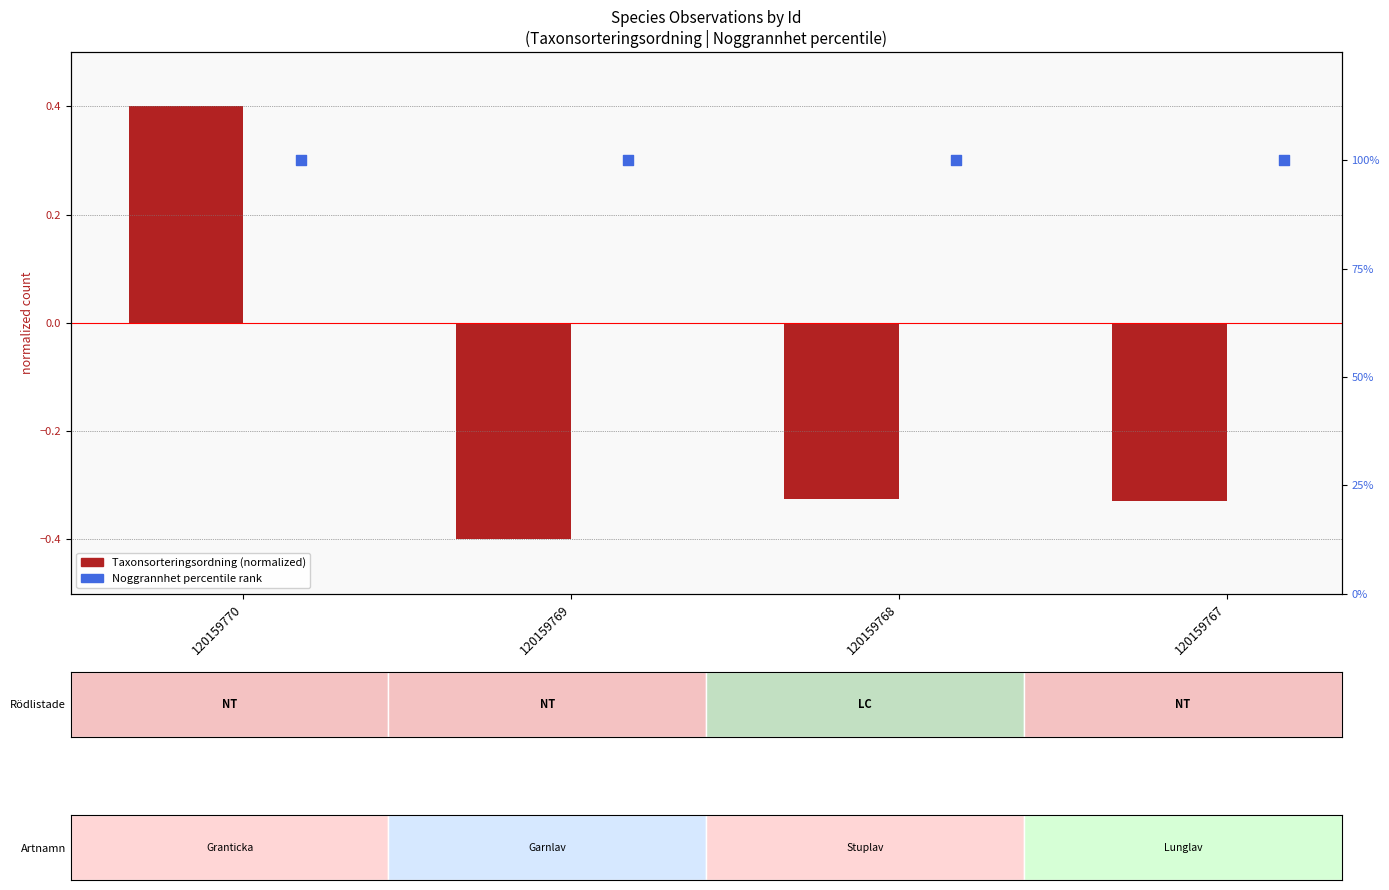

Which series has the largest total across all categories?

Noggrannhet (percentile)